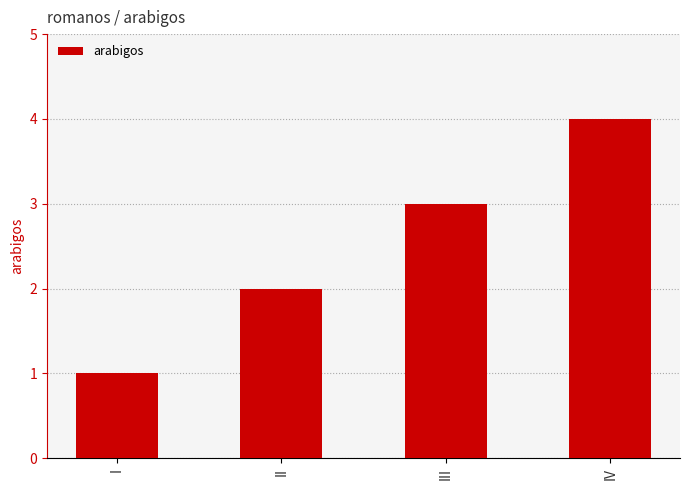

Is it true that the value at III is 3?

True